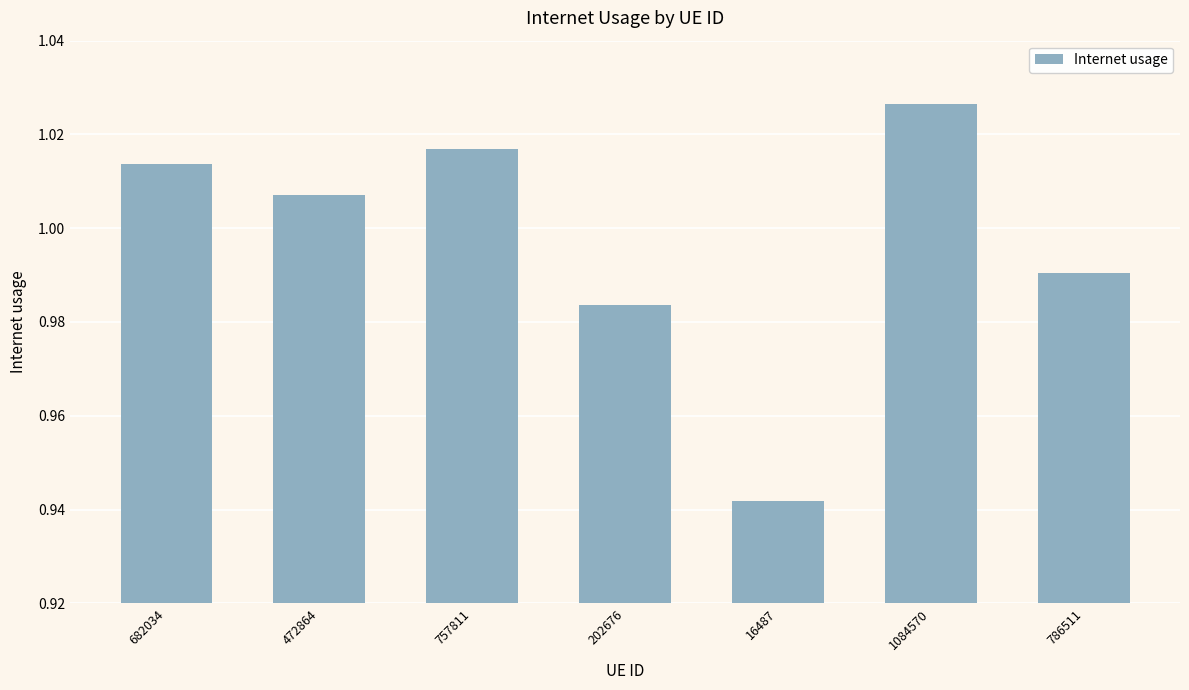

How many series are shown in this chart?

1